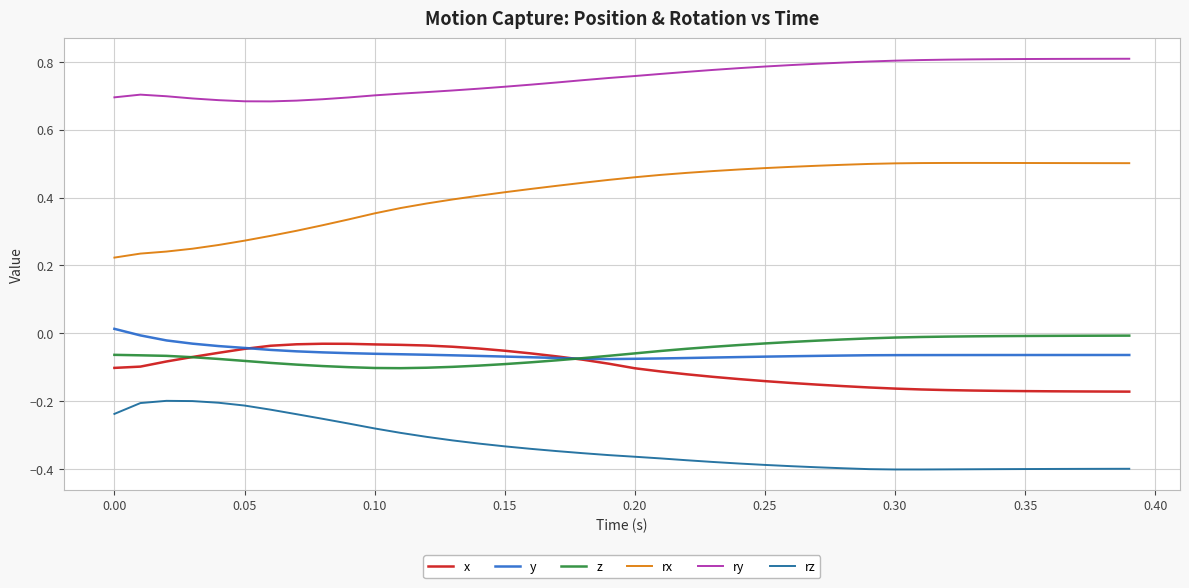

True or false: z and rz cross at least once.

False